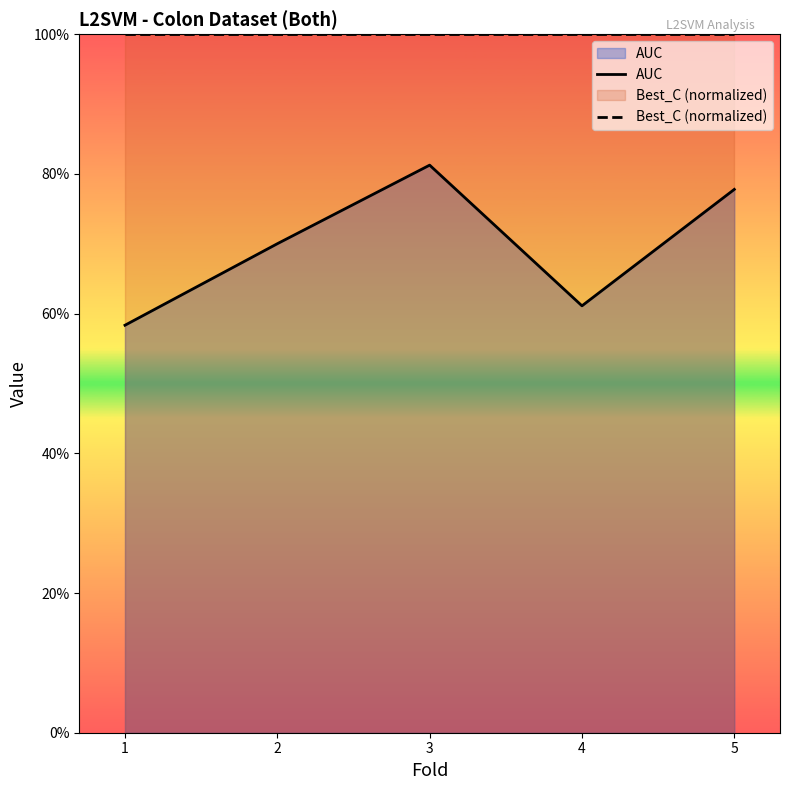

Does the chart display data point markers on the line(s)?

No